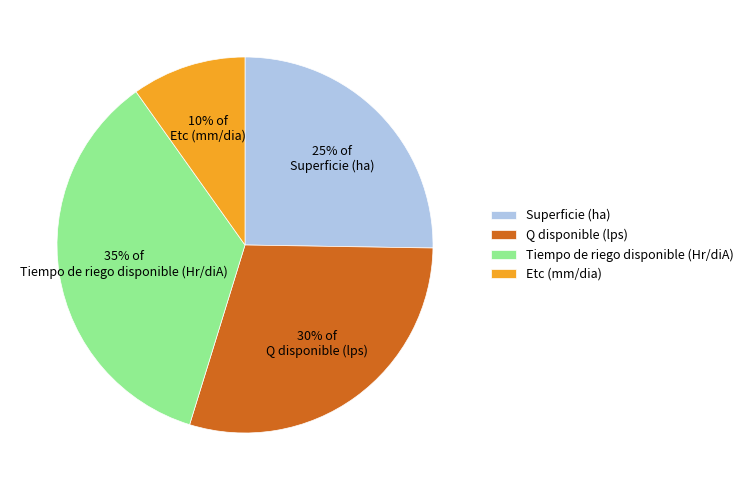

To the nearest percent, what portion does Tiempo de riego disponible (Hr/diA) represent?

35%